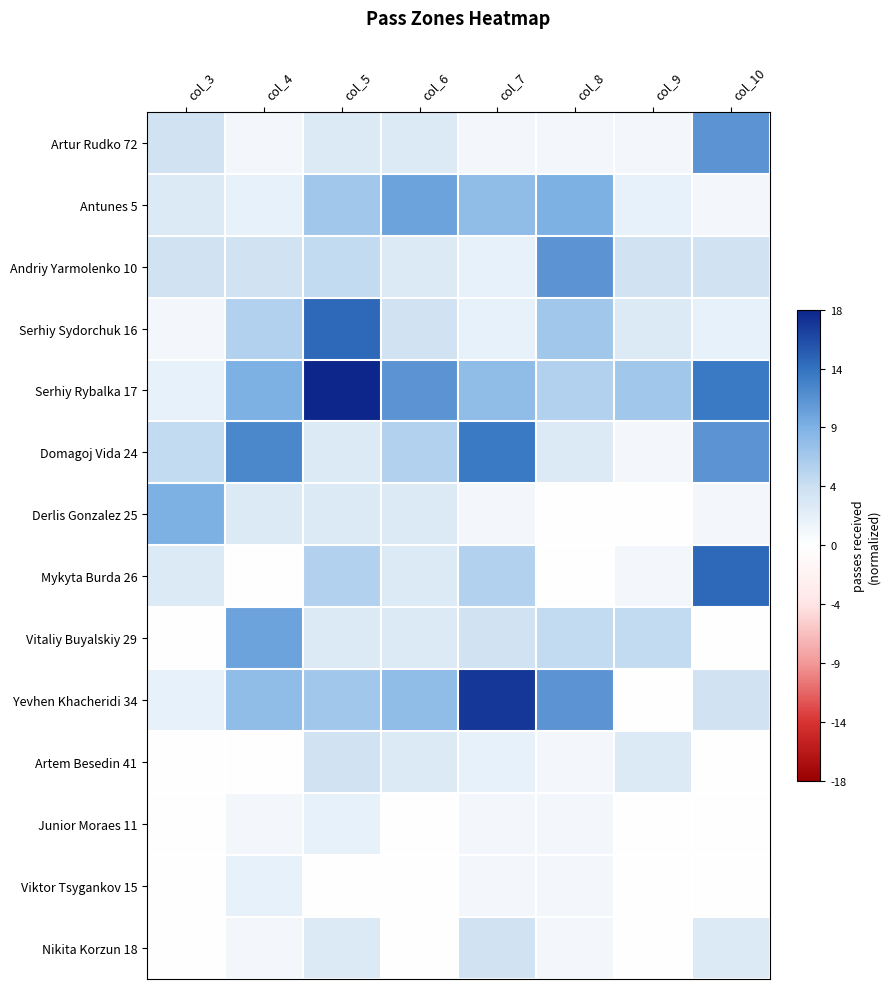

Reading right to left, list all the values displayed in this chart.

Artur Rudko 72: col_10=0.6	col_9=0.1	col_8=0.1	col_7=0.1	col_6=0.2	col_5=0.2	col_4=0.1	col_3=0.2
Antunes 5: col_10=0.1	col_9=0.1	col_8=0.5	col_7=0.4	col_6=0.6	col_5=0.4	col_4=0.1	col_3=0.2
Andriy Yarmolenko 10: col_10=0.2	col_9=0.2	col_8=0.6	col_7=0.1	col_6=0.2	col_5=0.3	col_4=0.2	col_3=0.2
Serhiy Sydorchuk 16: col_10=0.1	col_9=0.2	col_8=0.4	col_7=0.1	col_6=0.2	col_5=0.8	col_4=0.3	col_3=0.1
Serhiy Rybalka 17: col_10=0.7	col_9=0.4	col_8=0.3	col_7=0.4	col_6=0.6	col_5=1.0	col_4=0.5	col_3=0.1
Domagoj Vida 24: col_10=0.6	col_9=0.1	col_8=0.2	col_7=0.7	col_6=0.3	col_5=0.2	col_4=0.7	col_3=0.3
Derlis Gonzalez 25: col_10=0.1	col_9=0.0	col_8=0.0	col_7=0.1	col_6=0.2	col_5=0.2	col_4=0.2	col_3=0.5
Mykyta Burda 26: col_10=0.8	col_9=0.1	col_8=0.0	col_7=0.3	col_6=0.2	col_5=0.3	col_4=0.0	col_3=0.2
Vitaliy Buyalskiy 29: col_10=0.0	col_9=0.3	col_8=0.3	col_7=0.2	col_6=0.2	col_5=0.2	col_4=0.6	col_3=0.0
Yevhen Khacheridi 34: col_10=0.2	col_9=0.0	col_8=0.6	col_7=0.9	col_6=0.4	col_5=0.4	col_4=0.4	col_3=0.1
Artem Besedin 41: col_10=0.0	col_9=0.2	col_8=0.1	col_7=0.1	col_6=0.2	col_5=0.2	col_4=0.0	col_3=0.0
Junior Moraes 11: col_10=0.0	col_9=0.0	col_8=0.1	col_7=0.1	col_6=0.0	col_5=0.1	col_4=0.1	col_3=0.0
Viktor Tsygankov 15: col_10=0.0	col_9=0.0	col_8=0.1	col_7=0.1	col_6=0.0	col_5=0.0	col_4=0.1	col_3=0.0
Nikita Korzun 18: col_10=0.2	col_9=0.0	col_8=0.1	col_7=0.2	col_6=0.0	col_5=0.2	col_4=0.1	col_3=0.0